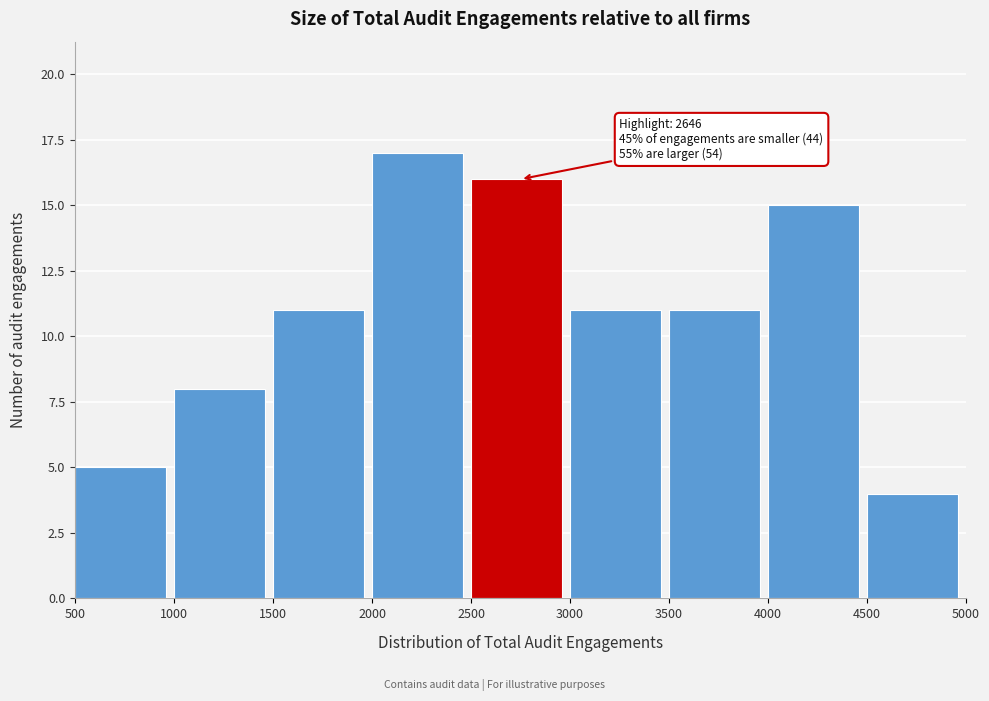

Which range on the x-axis has the tallest bar?

2000 to 2500